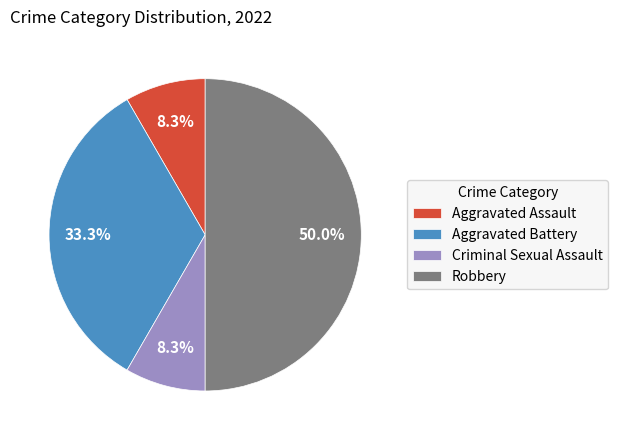

How many slices are in this pie chart?

4